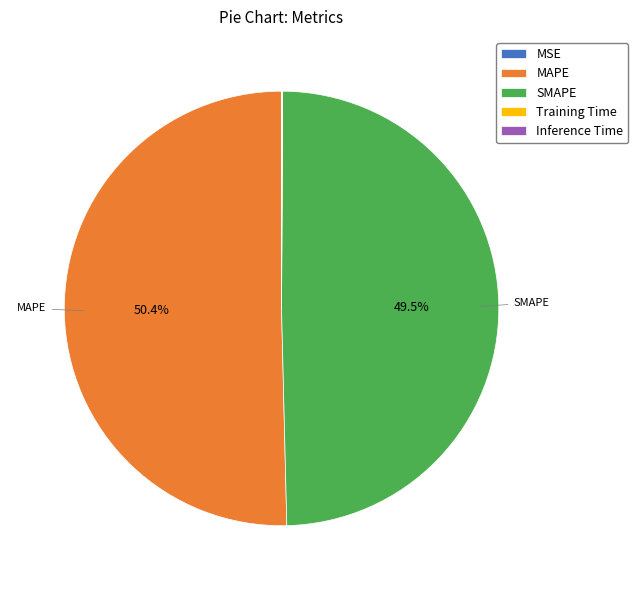

To the nearest percent, what is the average slice percentage?

20%